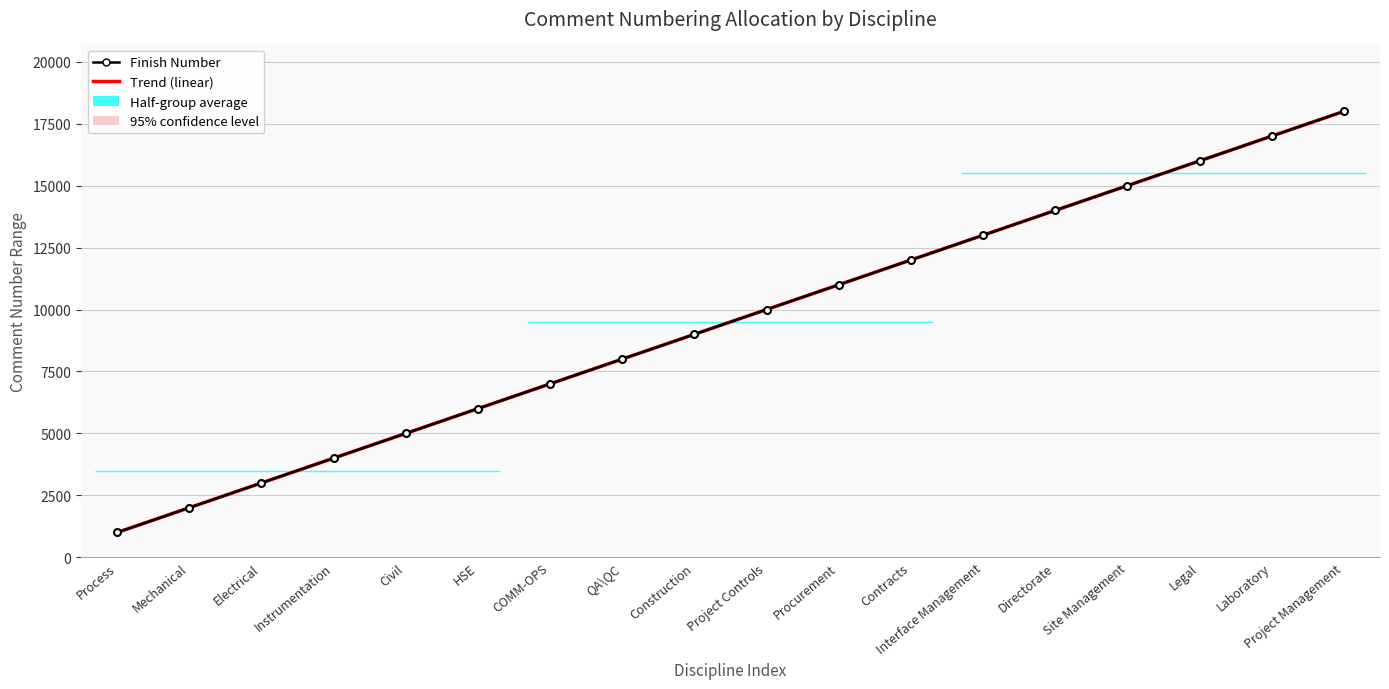

Is this an area chart (filled region under the line)?

No